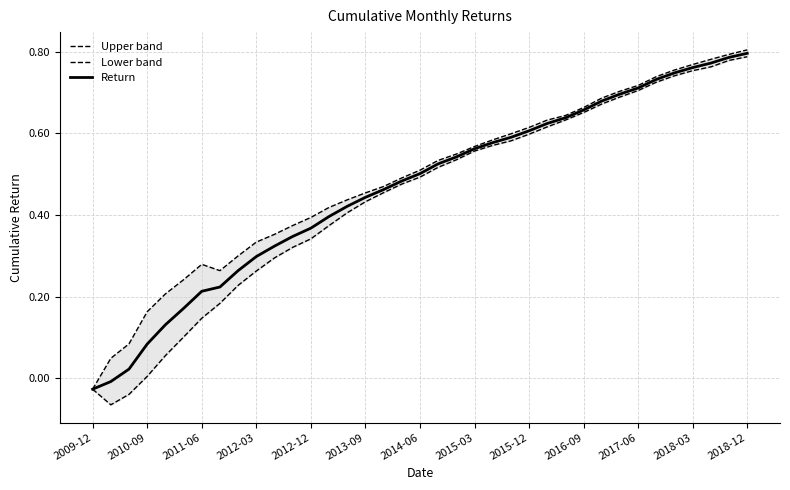

What is the value of the Return point at the 34th from the left?

0.8